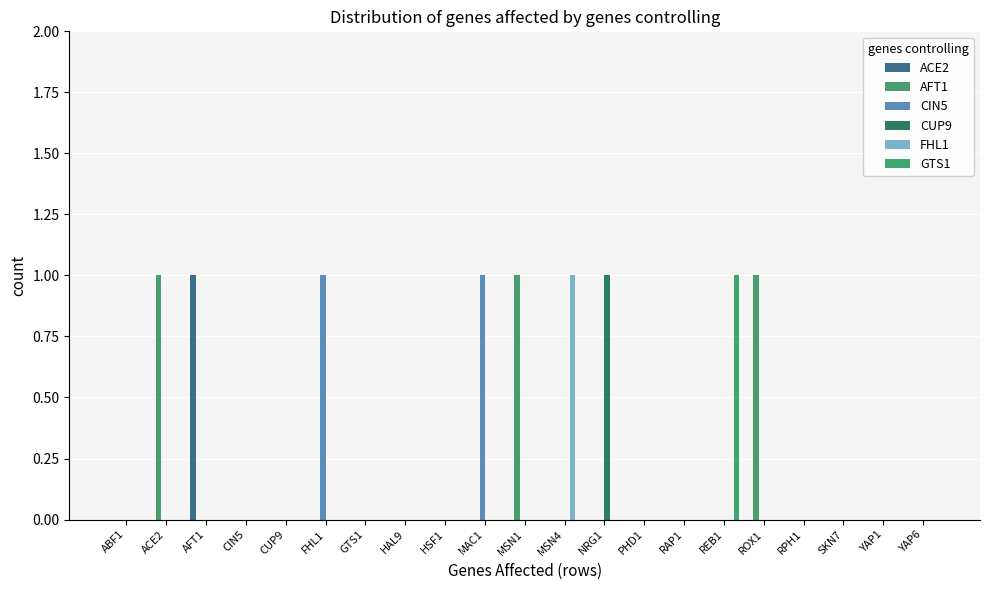

Does the chart contain stacked bars?

No